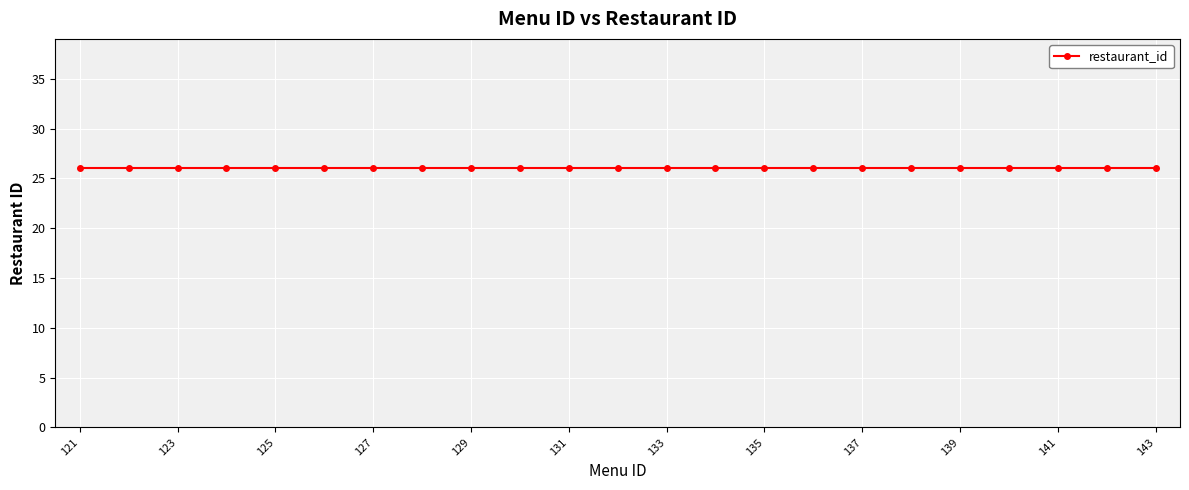

True or false: menu_id and restaurant_id intersect in this chart.

False